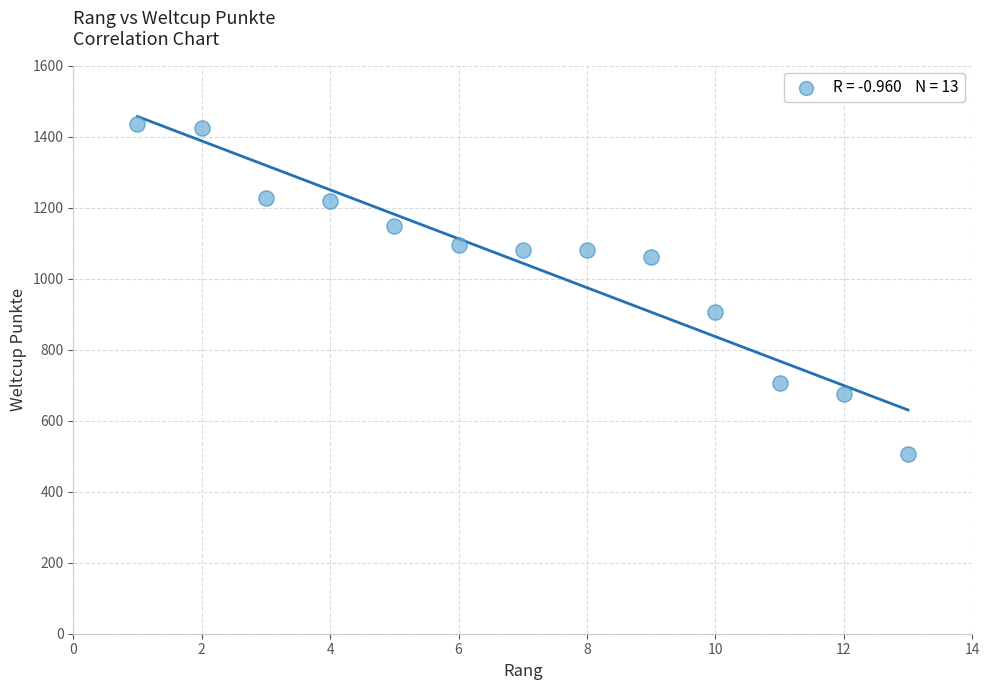

What is the range of Y values (max minus min)?

932